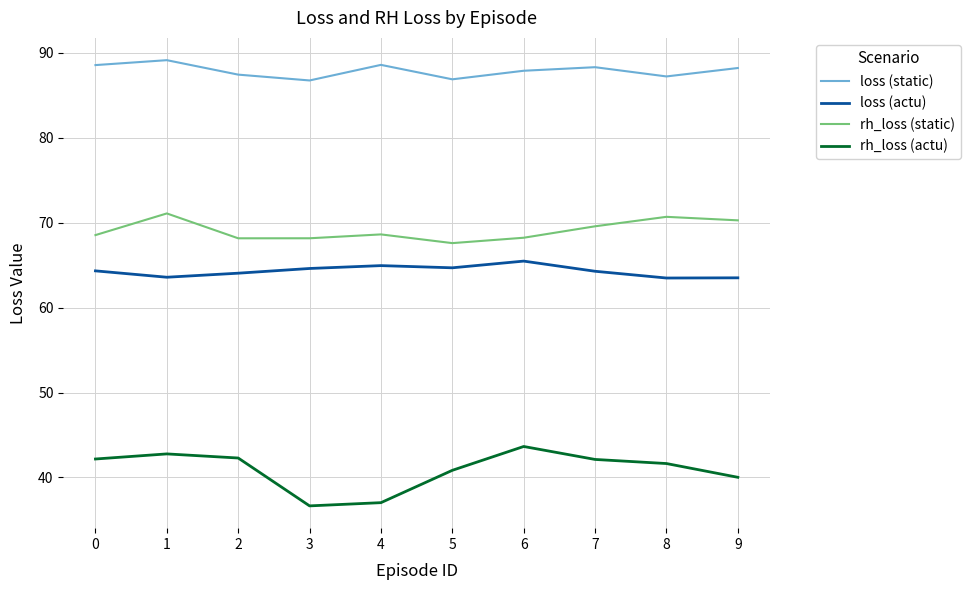

Where is rh_loss (actu) nearest to the value 40?

9